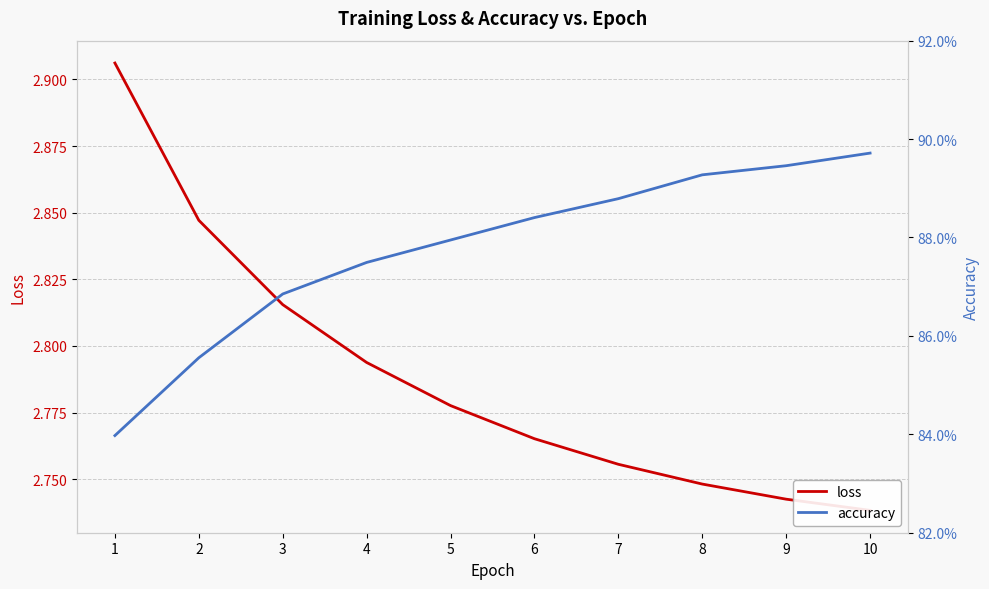

What are all the series names shown in the legend?

loss, accuracy